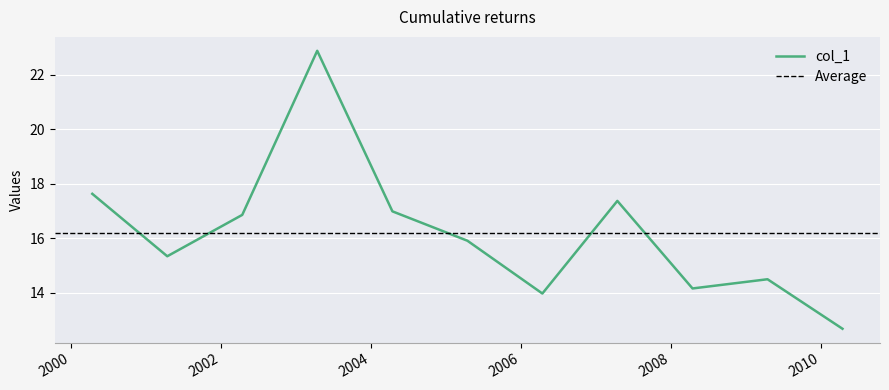

What value does the data have at 2007-04-15?

17.4